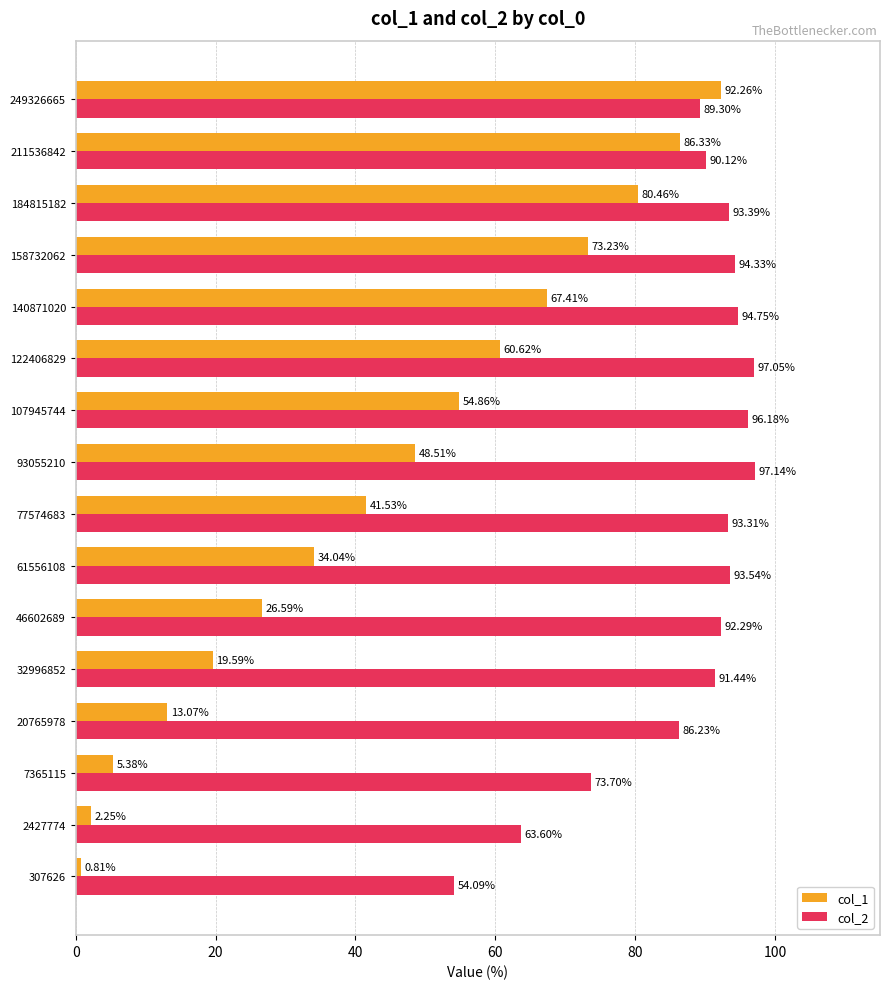

List the labels in order of col_2 value, smallest first.

307626, 2427774, 7365115, 20765978, 249326665, 211536842, 32996852, 46602689, 77574683, 184815182, 61556108, 158732062, 140871020, 107945744, 122406829, 93055210